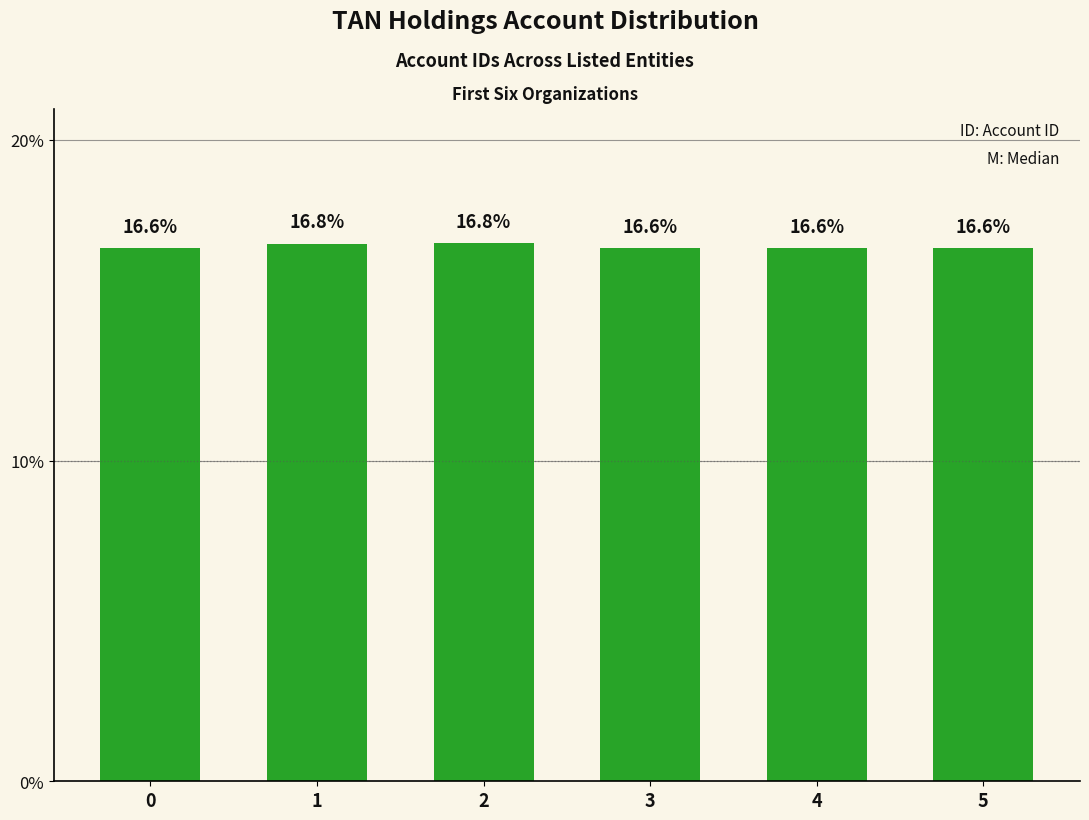

Approximately how many times larger is the value at 0 compared to 3?

1.0